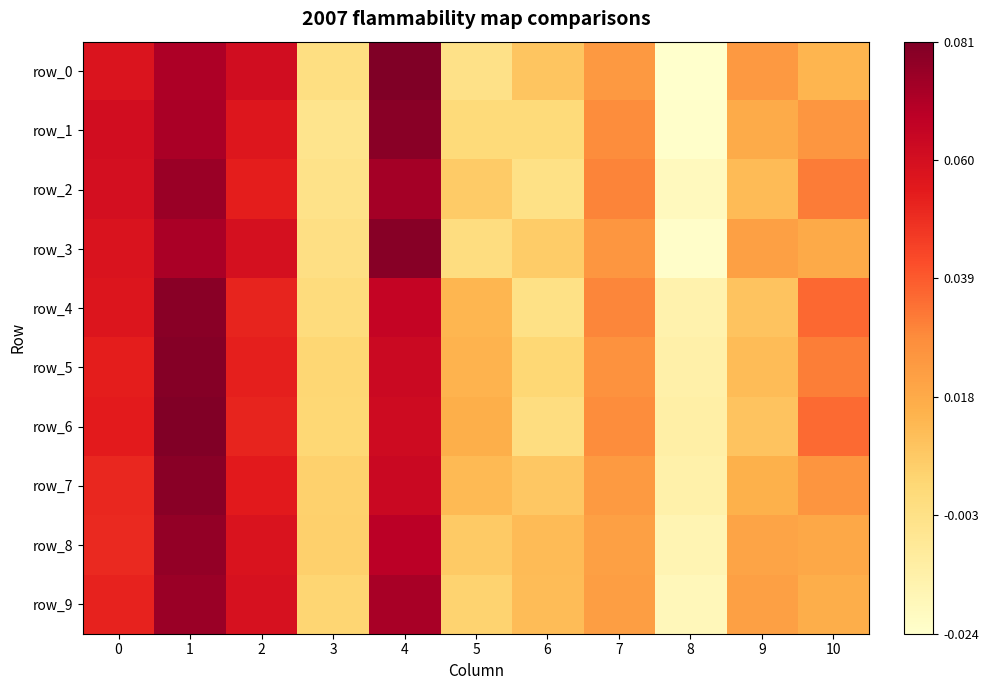

What is the sum of all row_7 values?

0.3